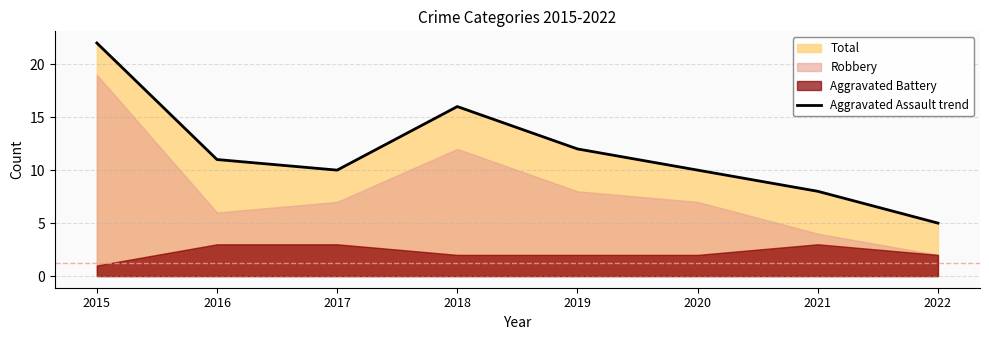

True or false: there are more than 2 points higher than both neighbors.

False